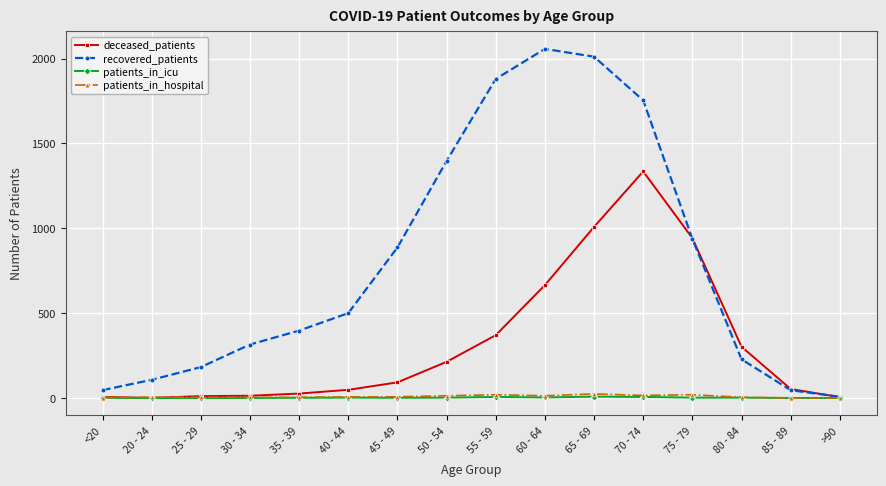

Which label corresponds to the largest value in the chart?

60 - 64